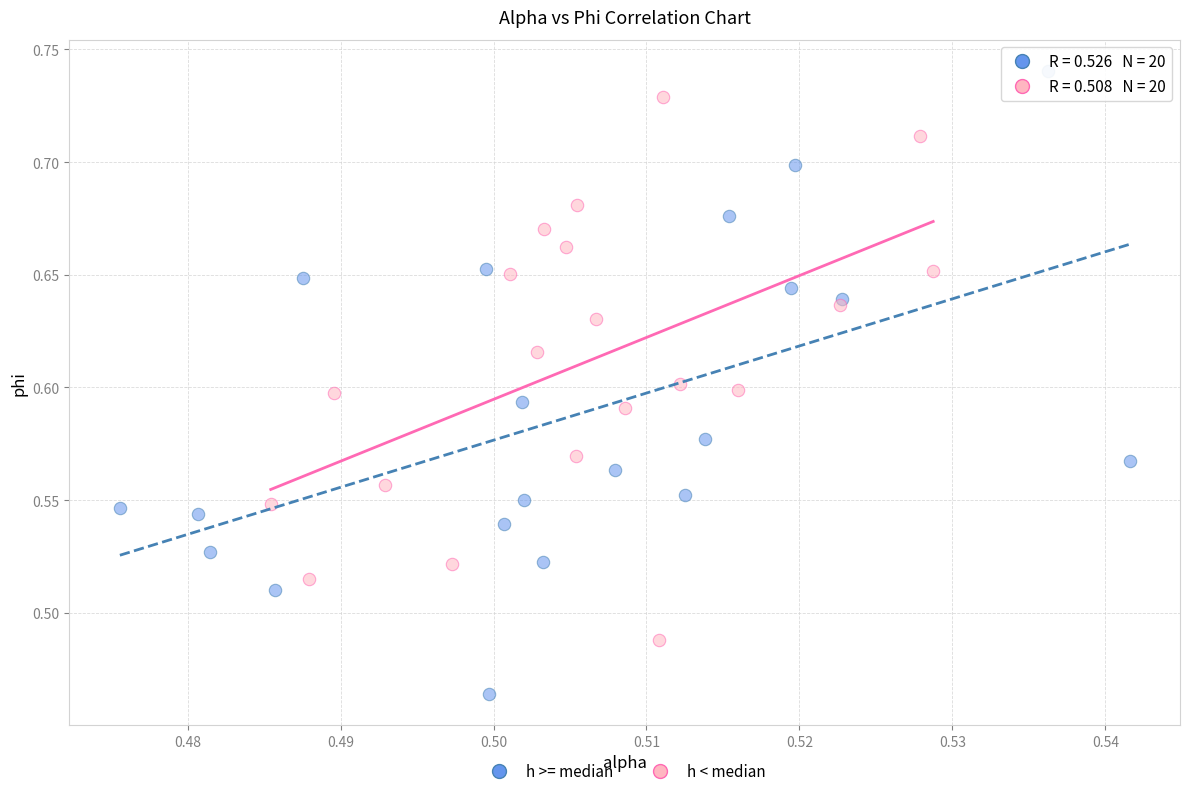

Which series has the largest Y range (max minus min)?

h >= median